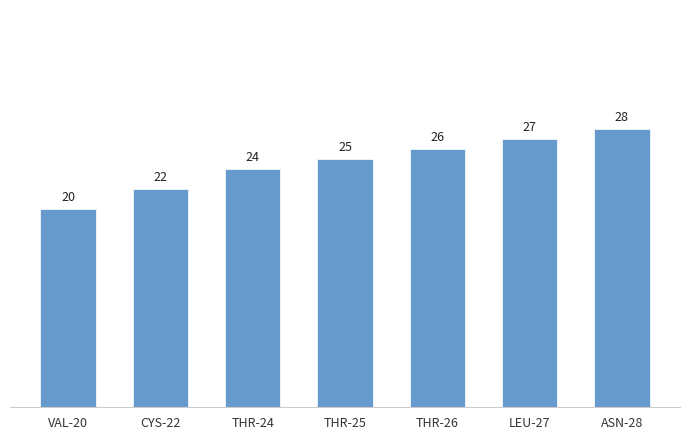

Are the bars horizontal?

No